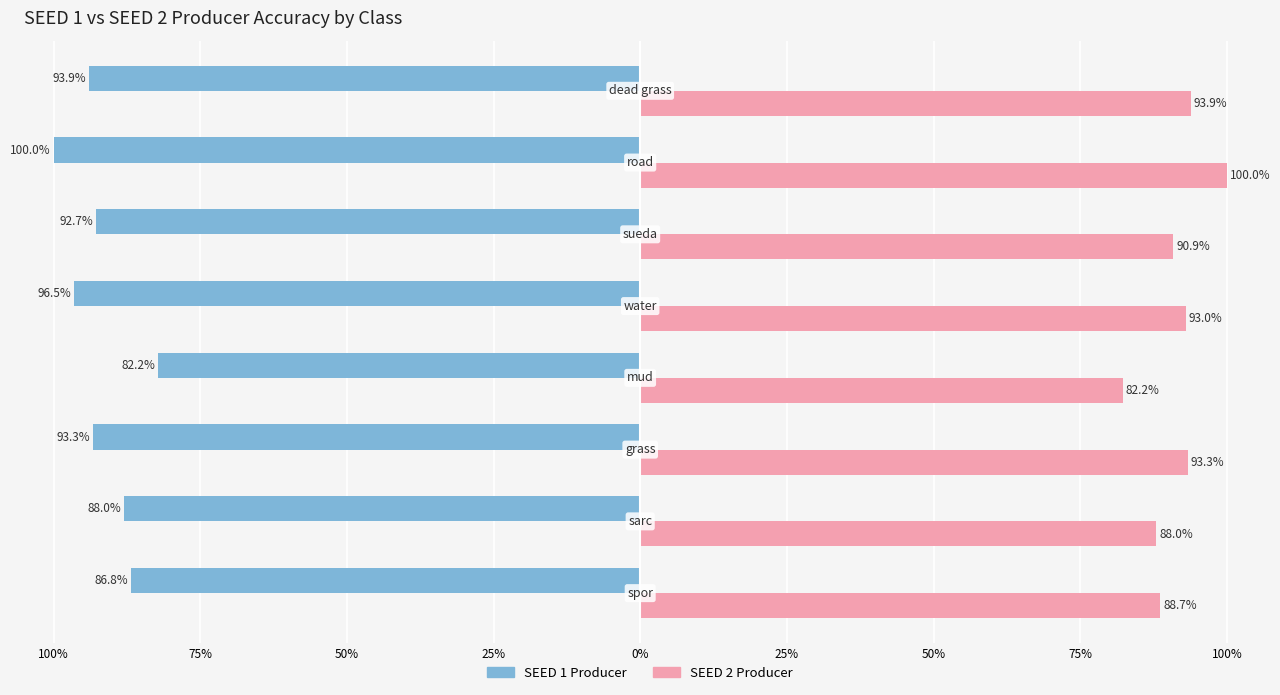

What are all the series names shown in the legend?

SEED 1 Producer, SEED 2 Producer